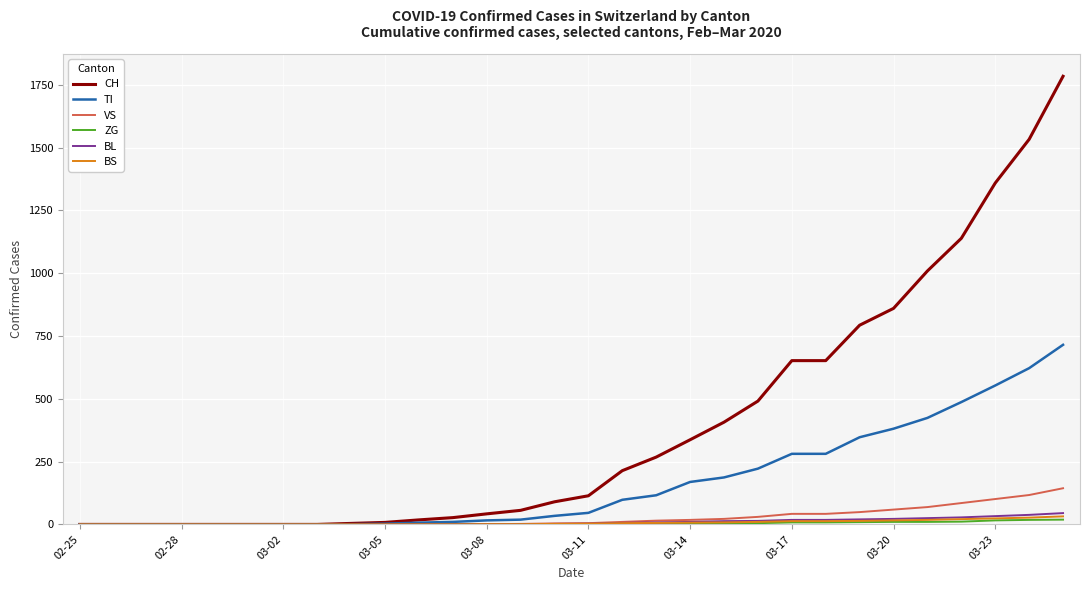

Which series has the largest total across all categories?

CH